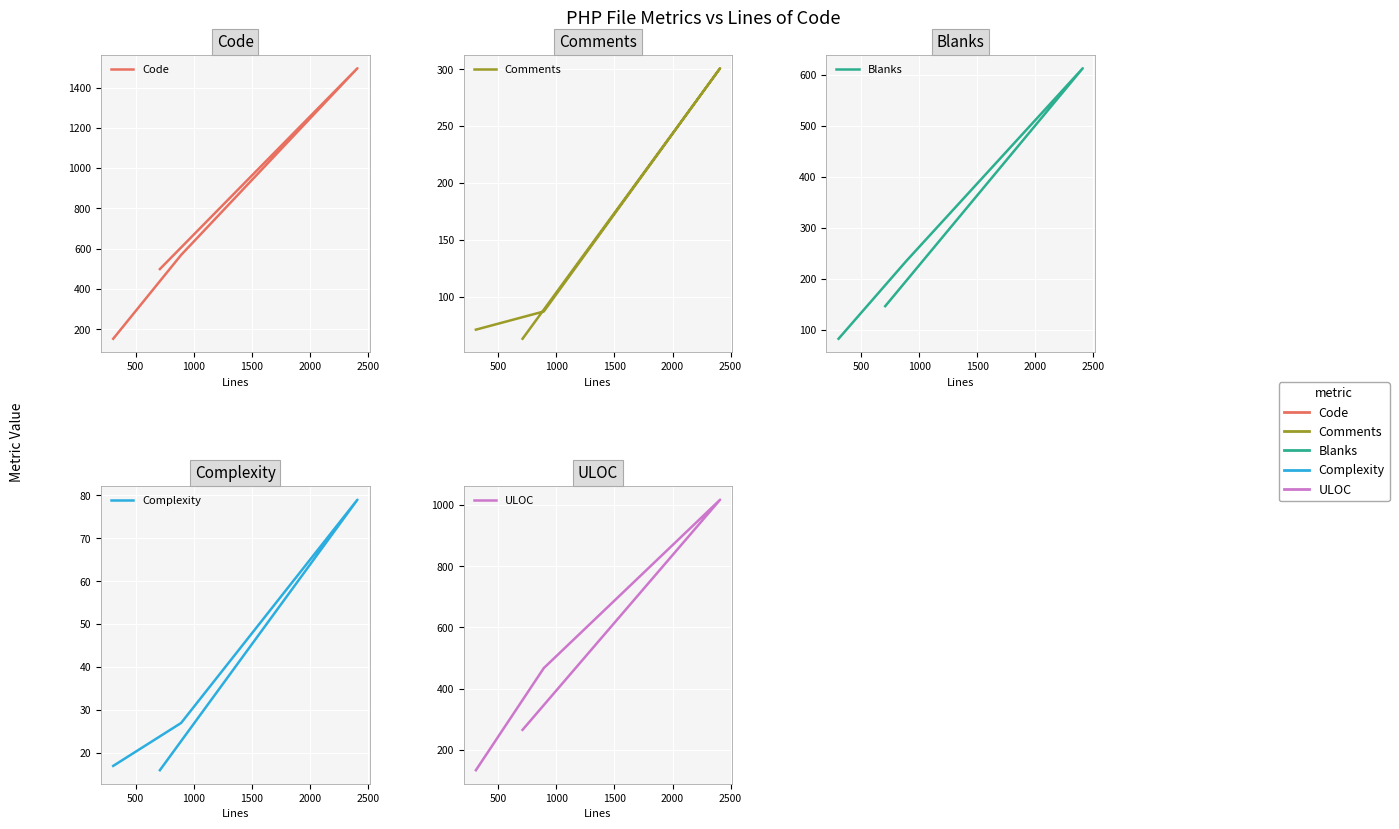

Which series has the widest spread of values?

Code